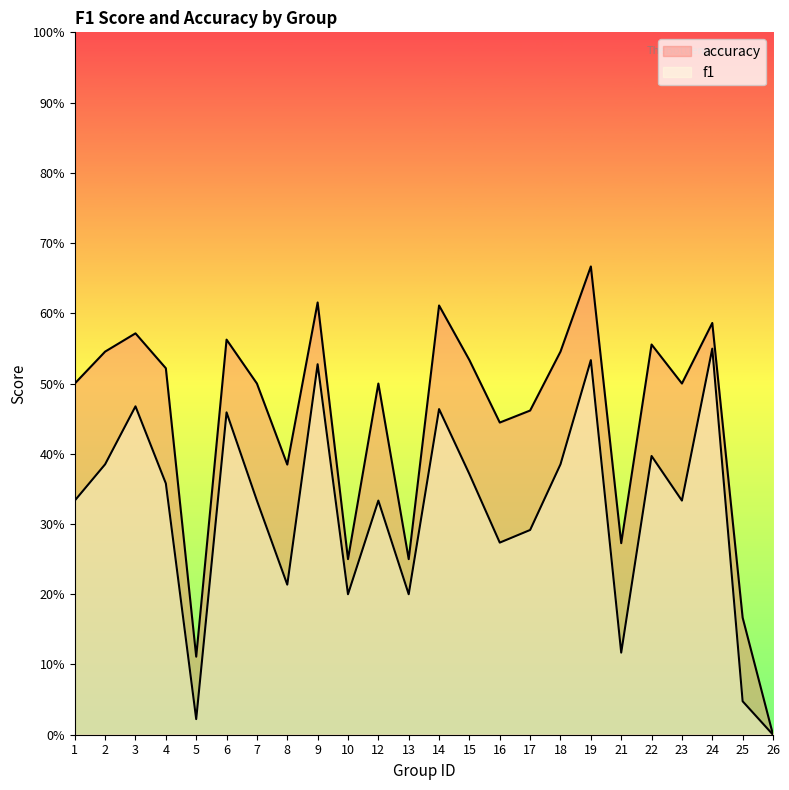

Rank the series by their maximum value, from lowest to highest.

f1, accuracy